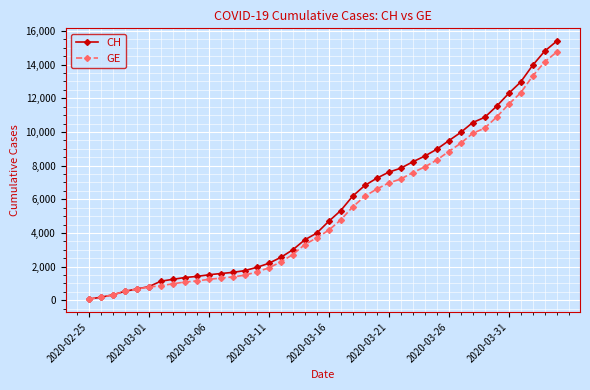

What is the highest value of the GE series?

14747